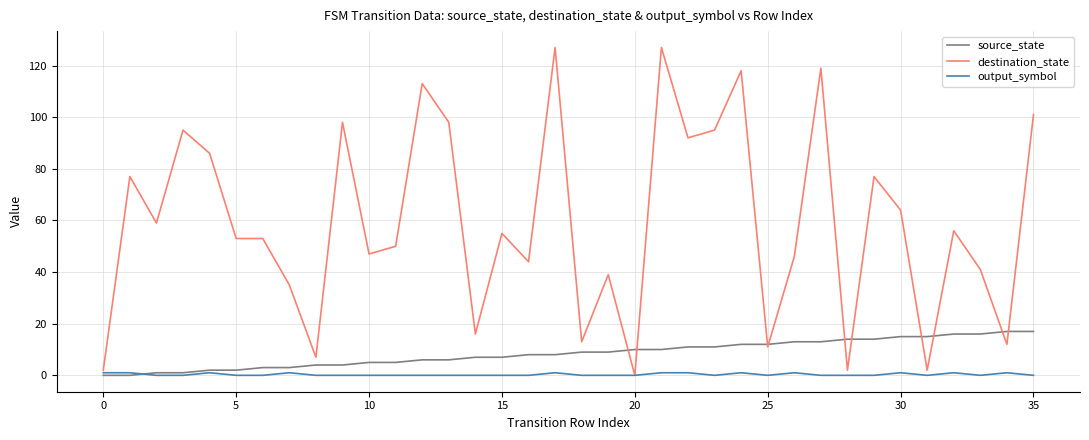

List the series in order of their peak value, highest first.

destination_state, source_state, output_symbol